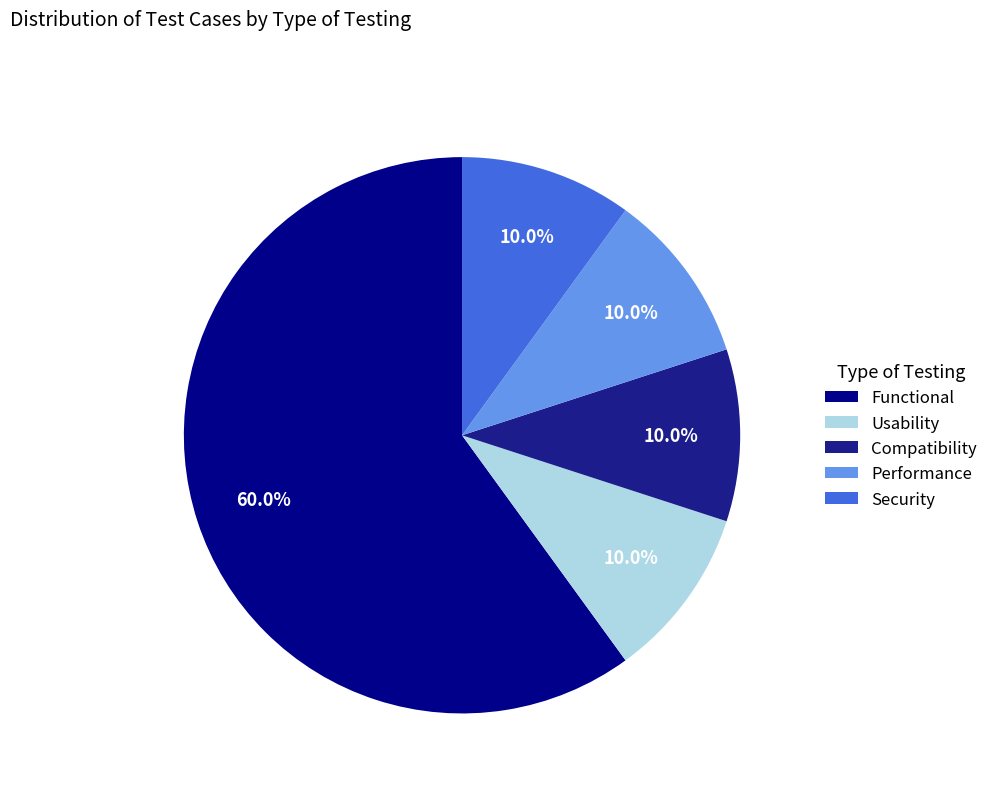

The Performance slice represents 1% of the pie. True or false?

False